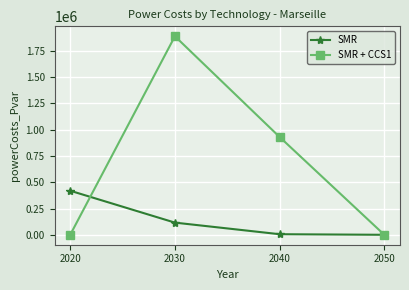

What is the sum of the SMR values at 2040 and 2020?

424716.2